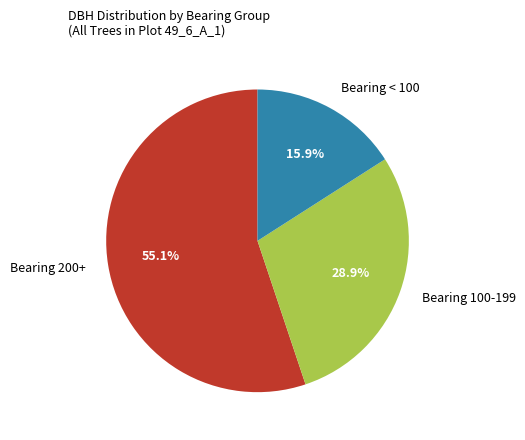

Between Bearing 200+ and Bearing < 100, which is larger?

Bearing 200+